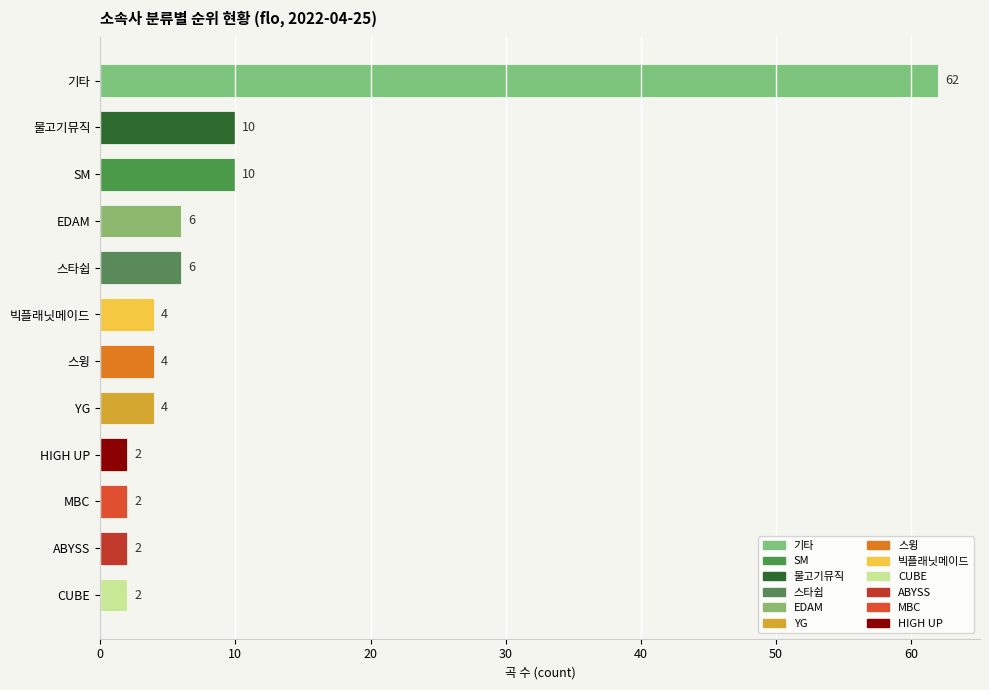

True or false: the data shows 6 at 스타쉽.

True